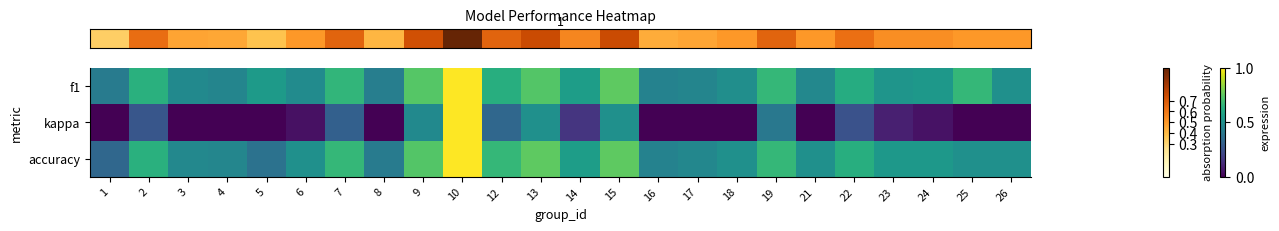

Which label corresponds to the largest value in the chart?

10